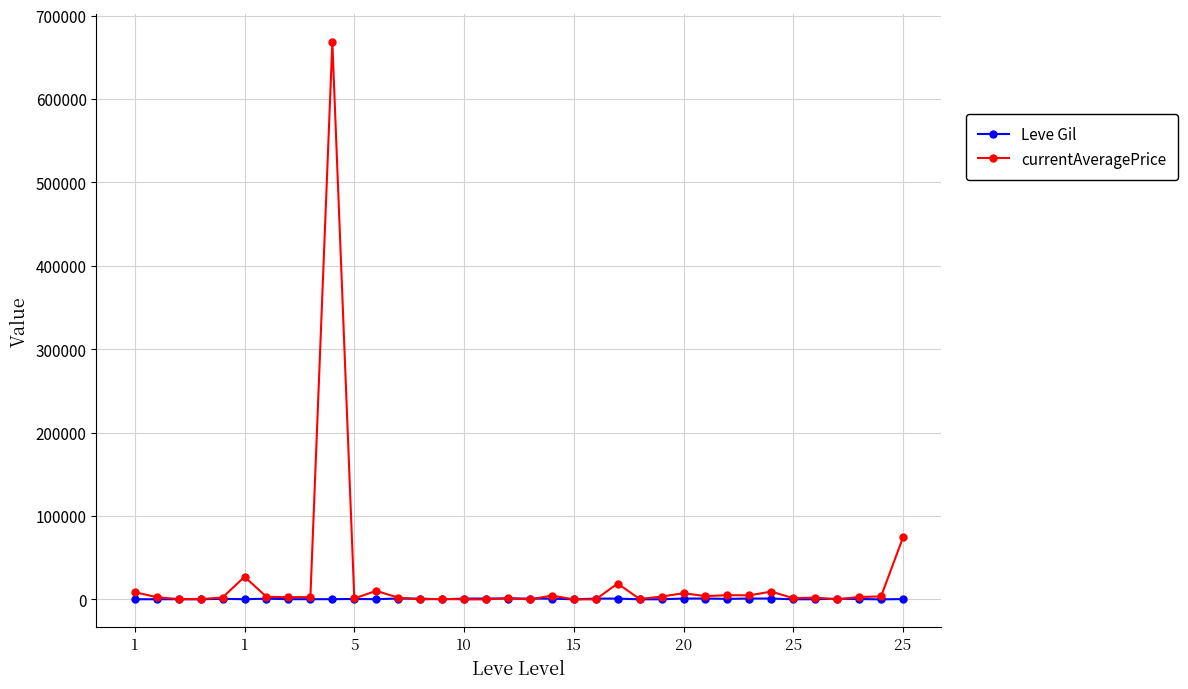

List the series in order of their peak value, highest first.

currentAveragePrice, Leve Gil